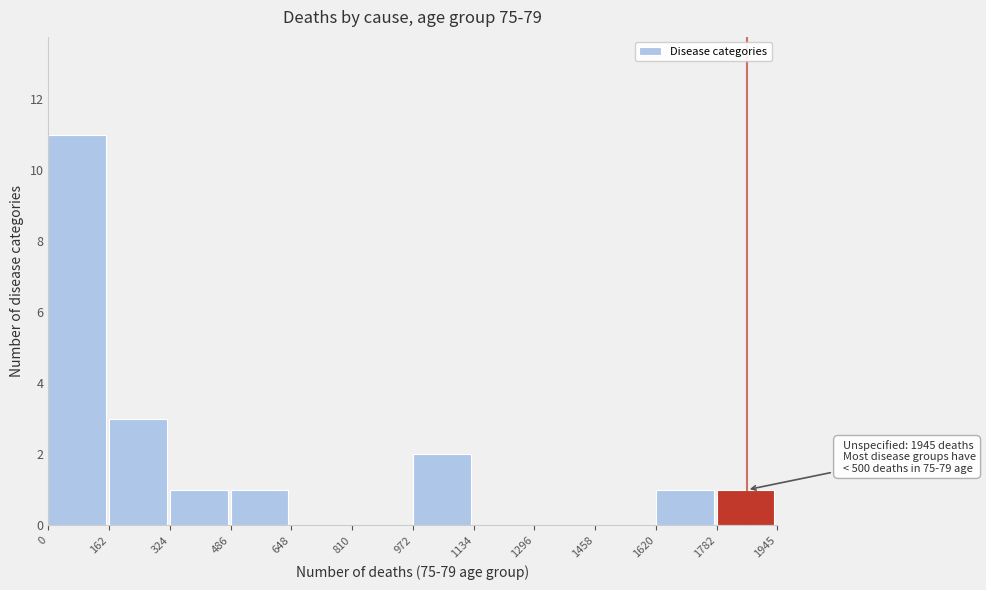

Over which range of the x-axis is the bar tallest?

0 to 162